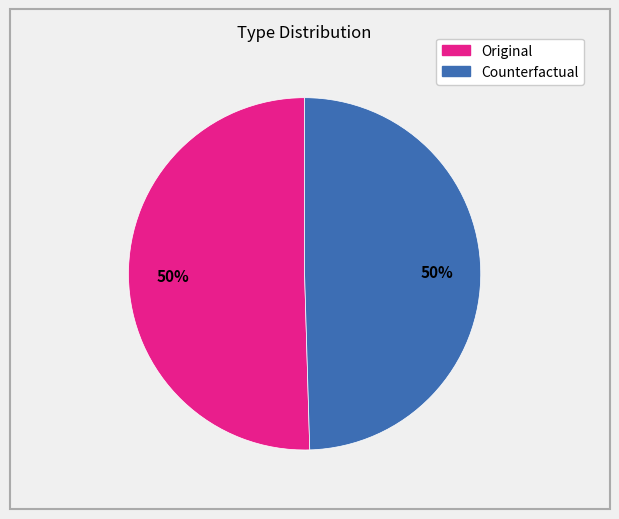

What percentage is the Counterfactual slice, to the nearest percent?

50%